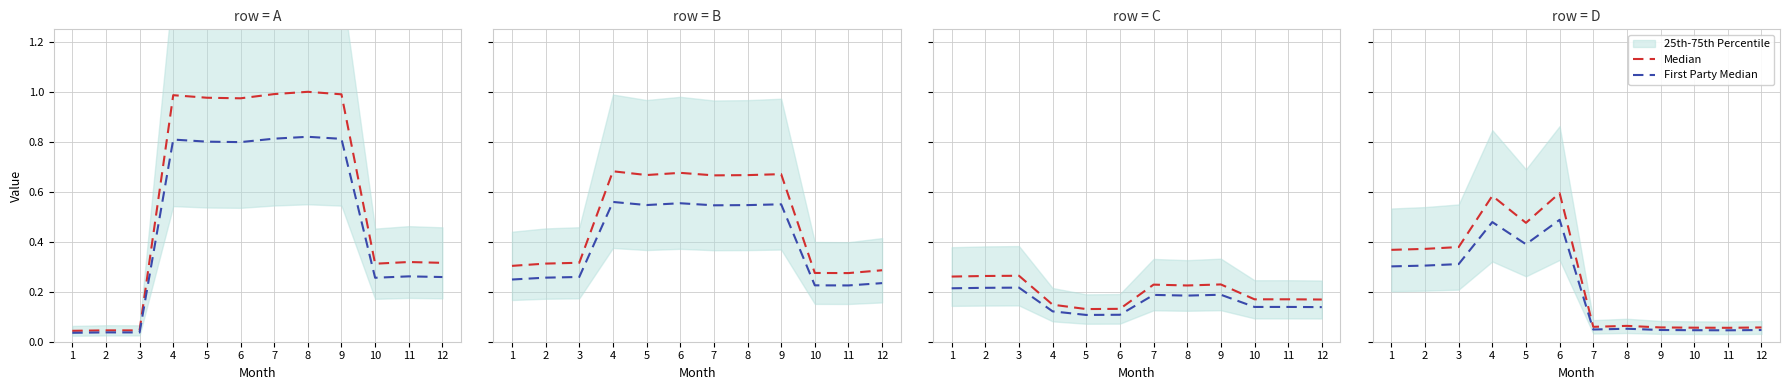

Reading right to left, transcribe all the data shown in this chart.

Median: 12=0.1	11=0.1	10=0.1	9=0.1	8=0.1	7=0.1	6=0.6	5=0.5	4=0.6	3=0.4	2=0.4	1=0.4
First Party Median: 12=0.0	11=0.0	10=0.0	9=0.0	8=0.1	7=0.0	6=0.5	5=0.4	4=0.5	3=0.3	2=0.3	1=0.3